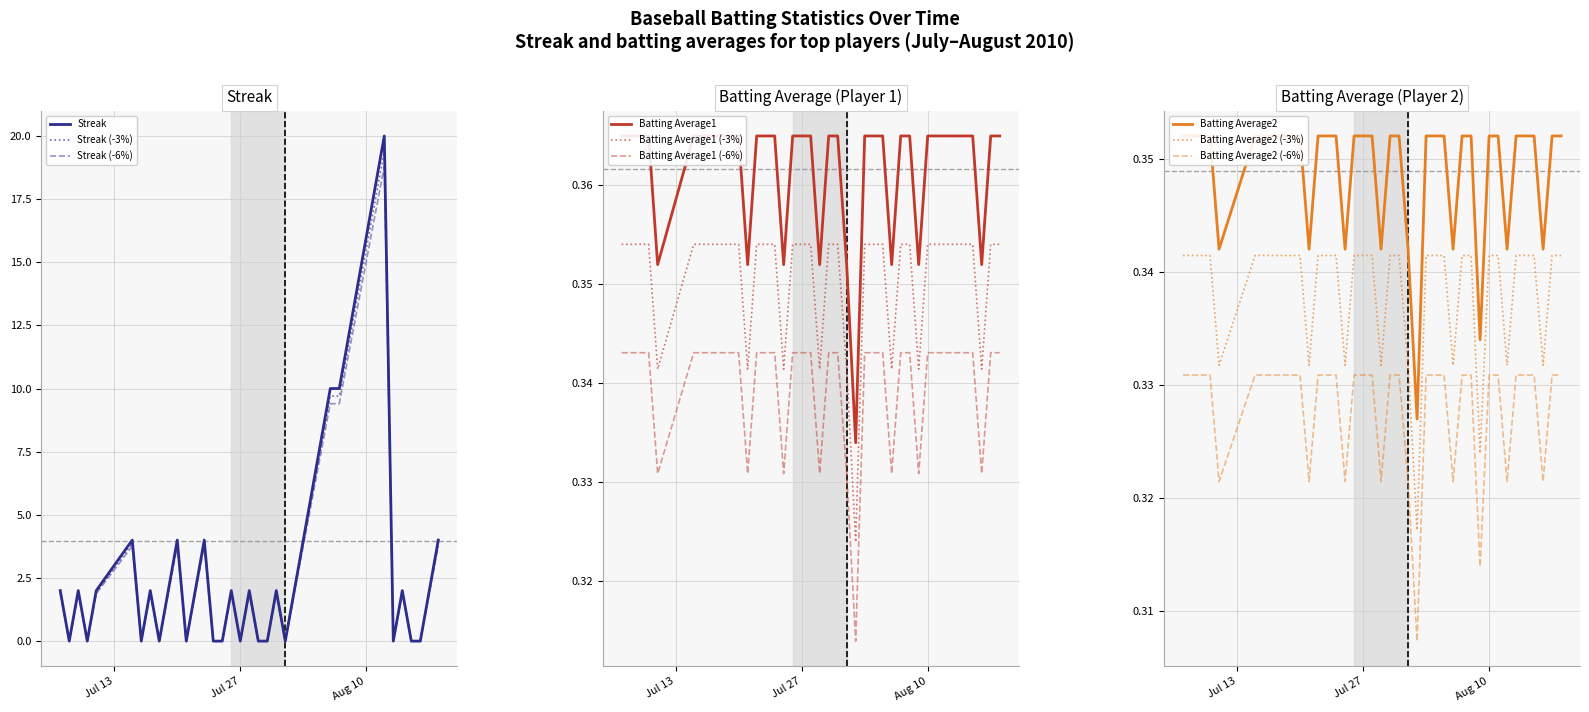

Is it true that Streak equals 0.0 at 2010-07-25?

True